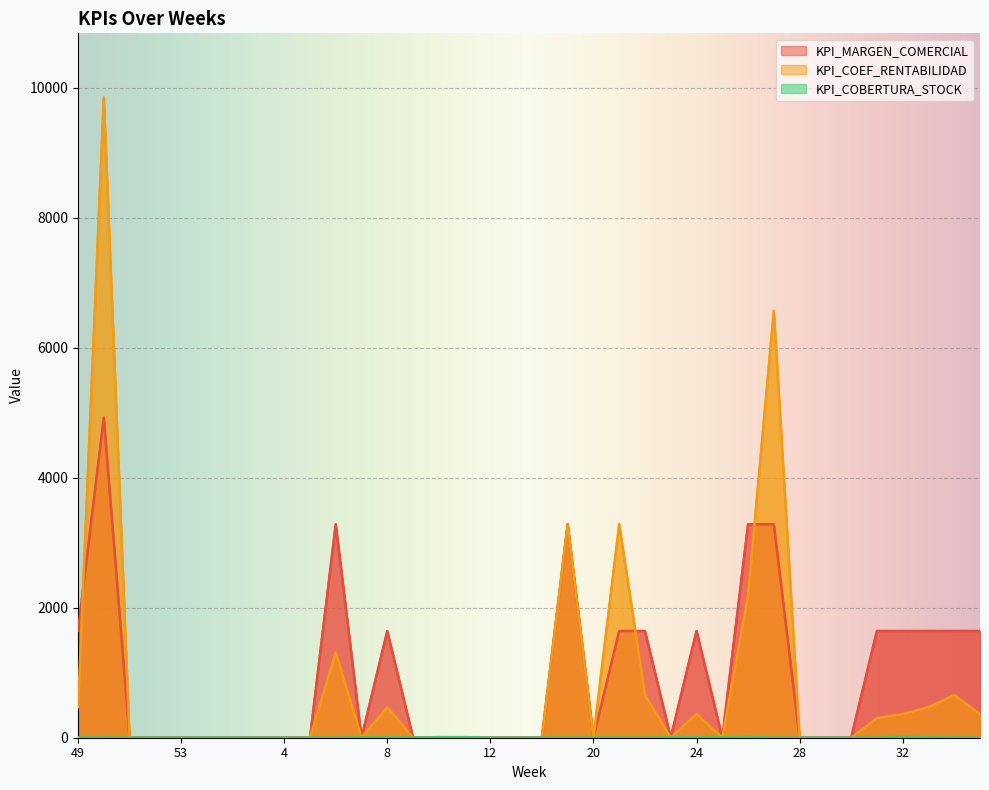

How many data points in KPI_COBERTURA_STOCK are above 1?

18